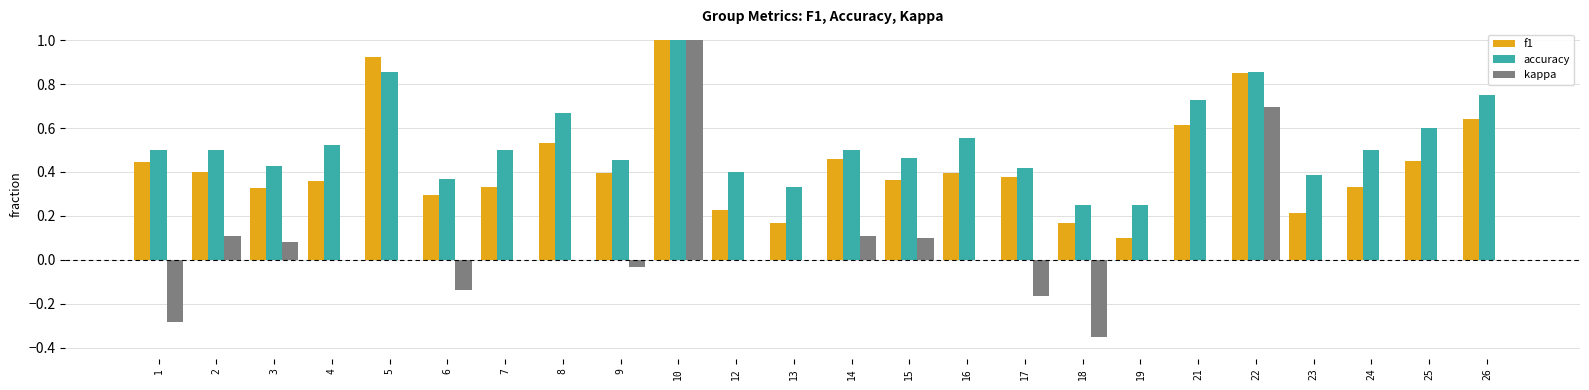

What is the approximate value of accuracy at 10?

1.0